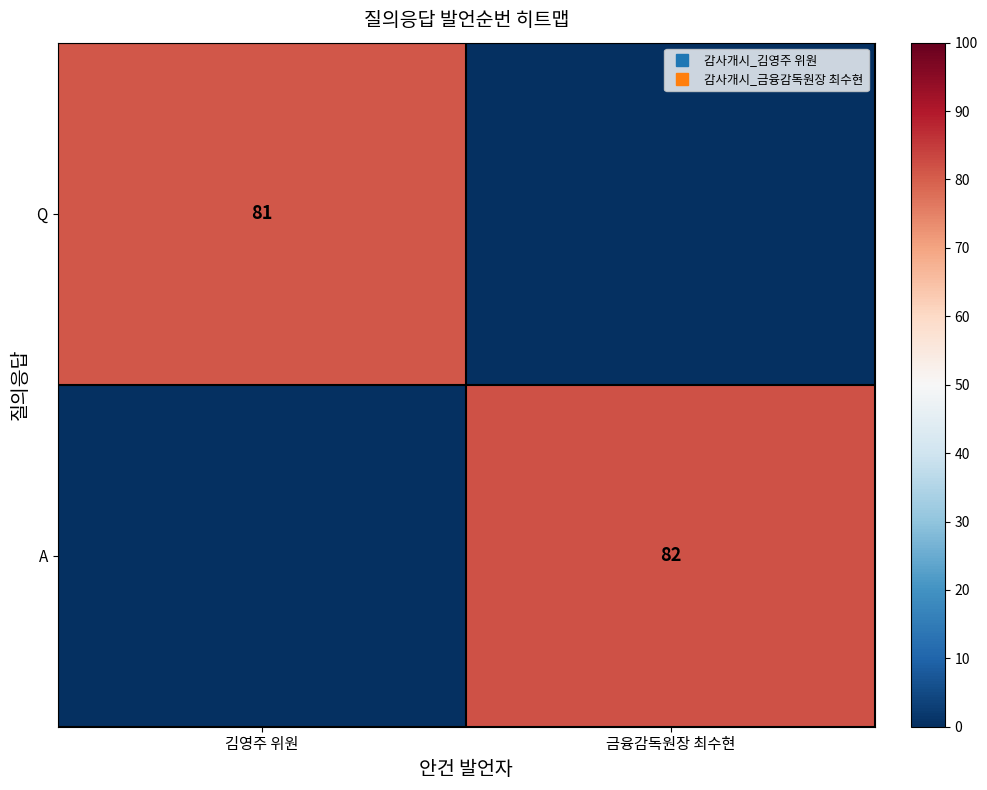

What is the difference between the maximum and minimum values in the Q series?

81